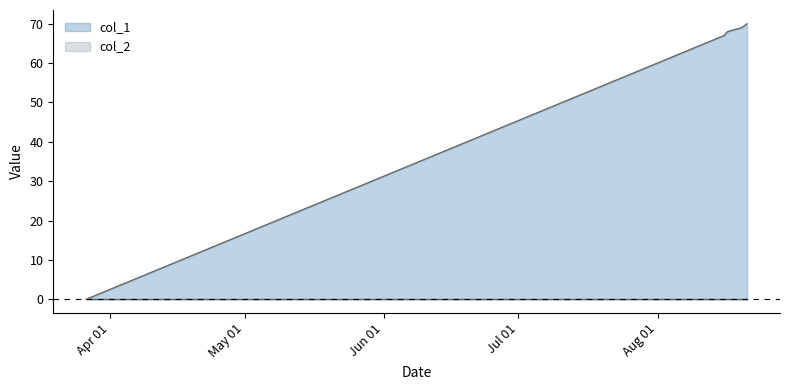

Which series has the widest spread of values?

col_1